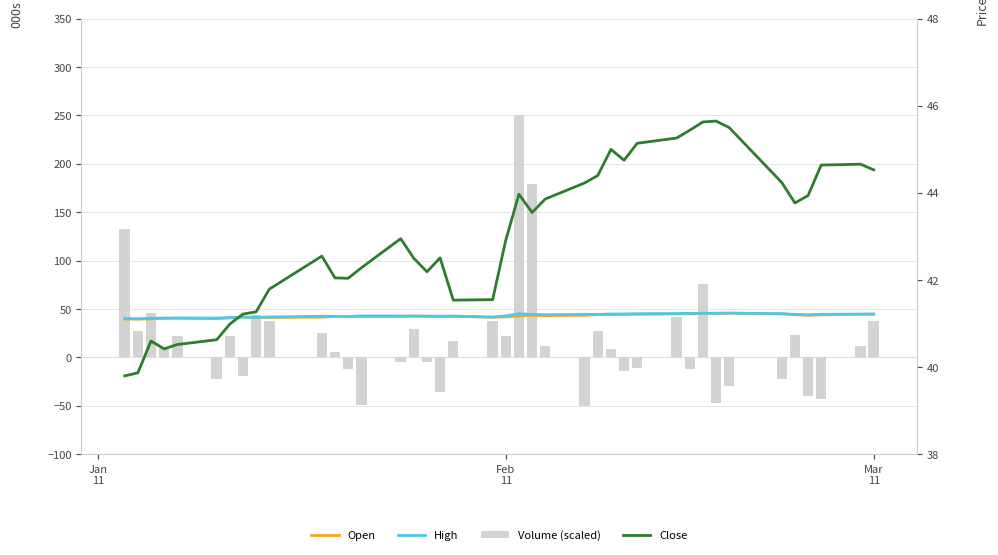

How many data points in High are less than 43?

20